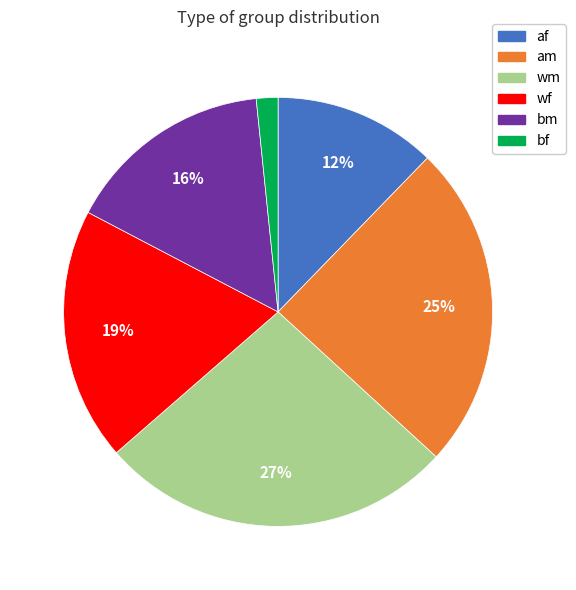

What percentage is the wf slice, to the nearest percent?

19%